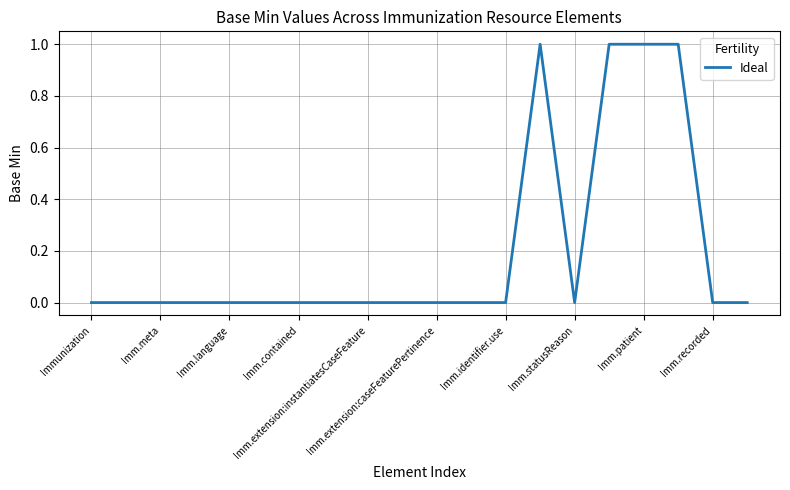

Reading left to right, transcribe all the data shown in this chart.

0	0	0	0	0	0	0	0	0	0	0	0	0	1	0	1	1	1	0	0